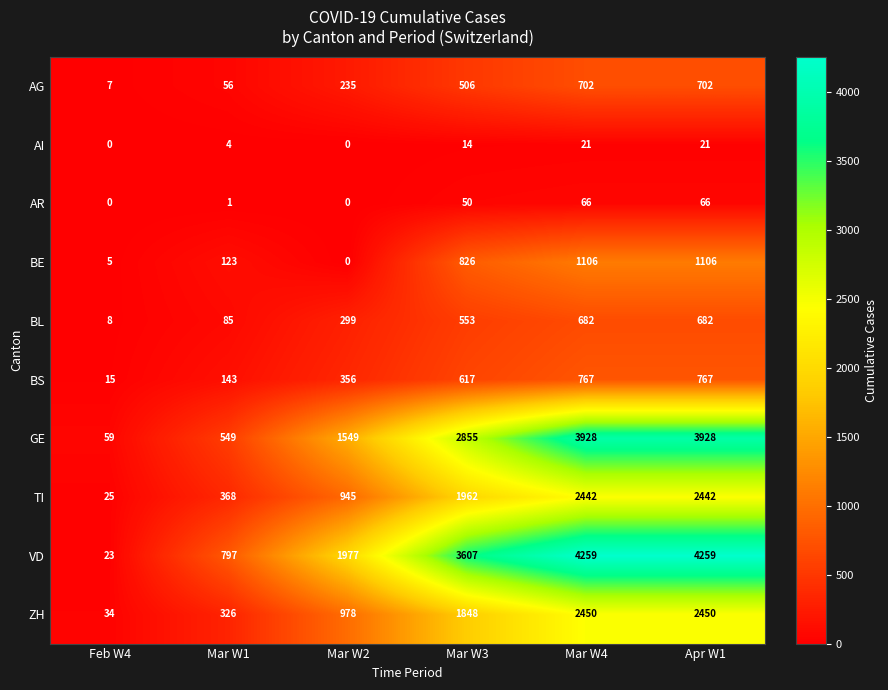

True or false: AG has a value of 702 at Mar W4.

True